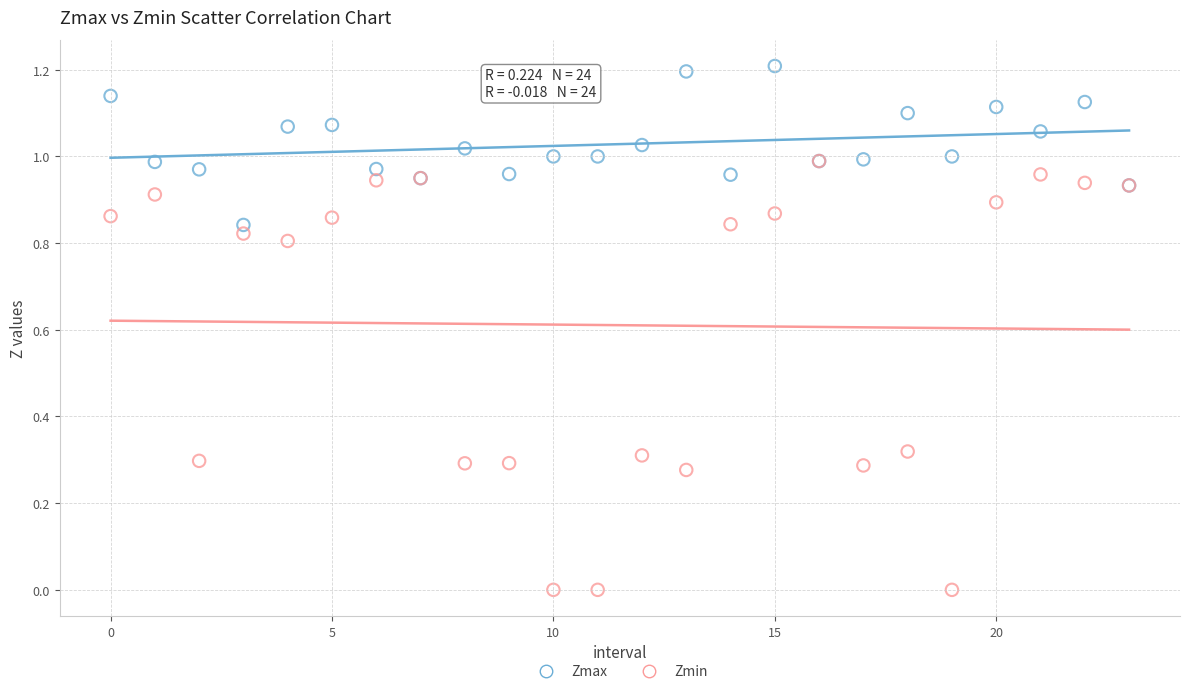

What are all the series names shown in the legend?

Zmax, Zmin